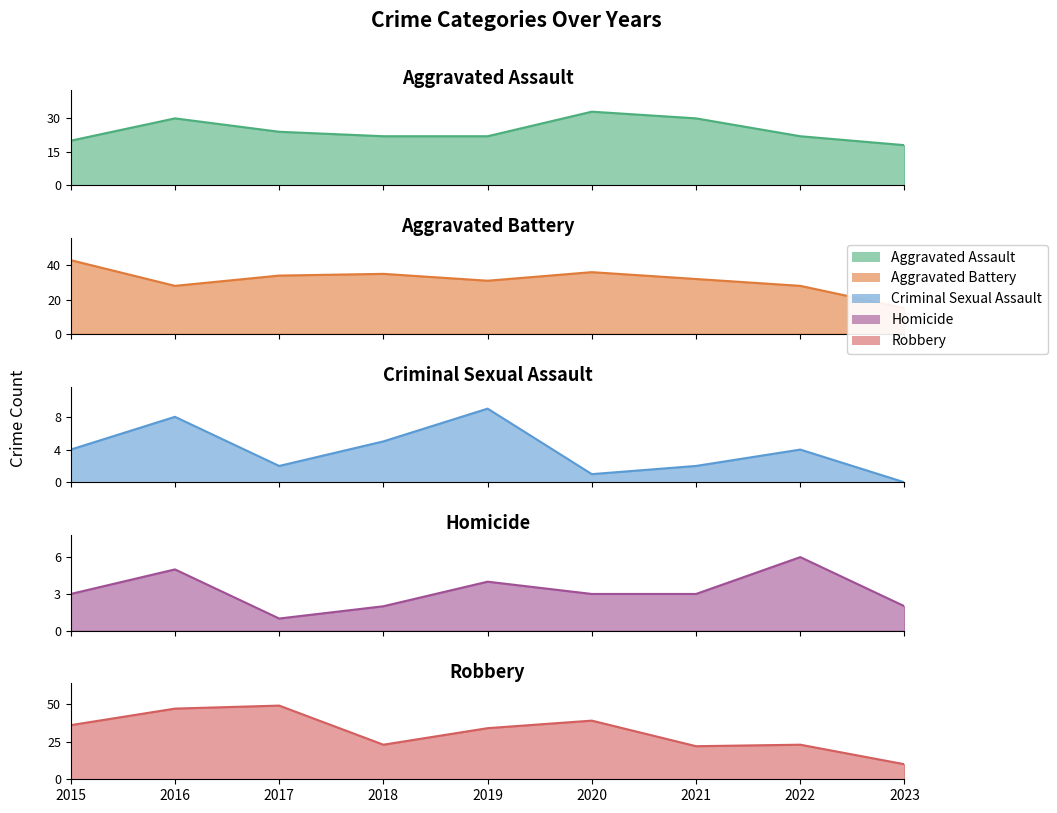

How many lines are shown in the chart?

5